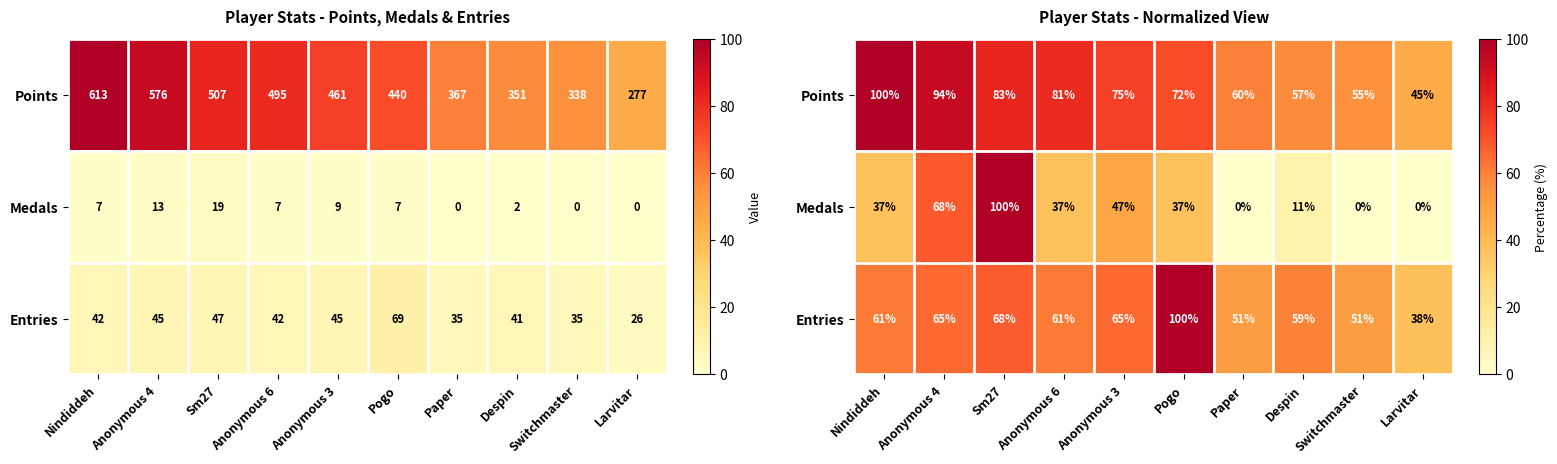

What is the difference between the maximum and minimum values in the Medals series?

100.0